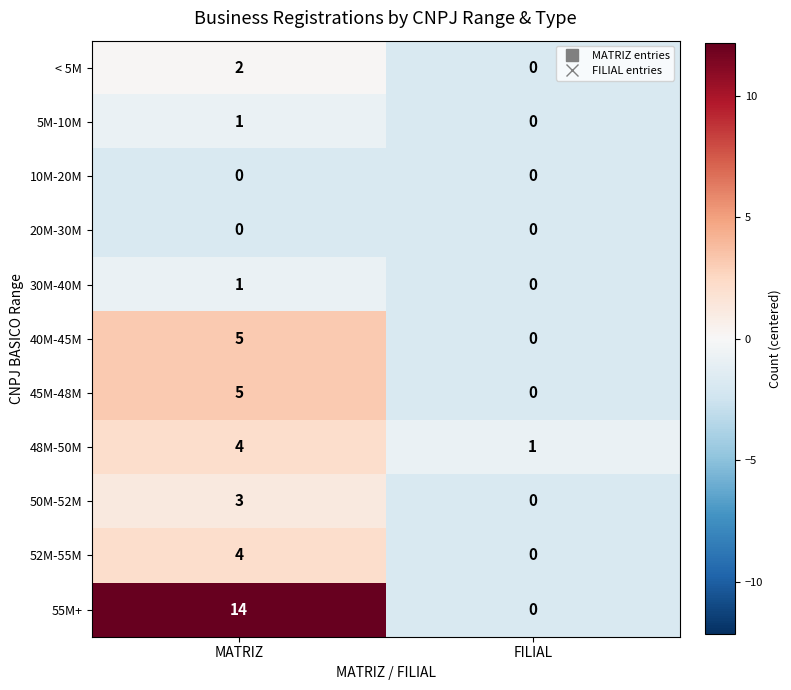

Rank the categories by 48M-50M value from highest to lowest.

MATRIZ, FILIAL